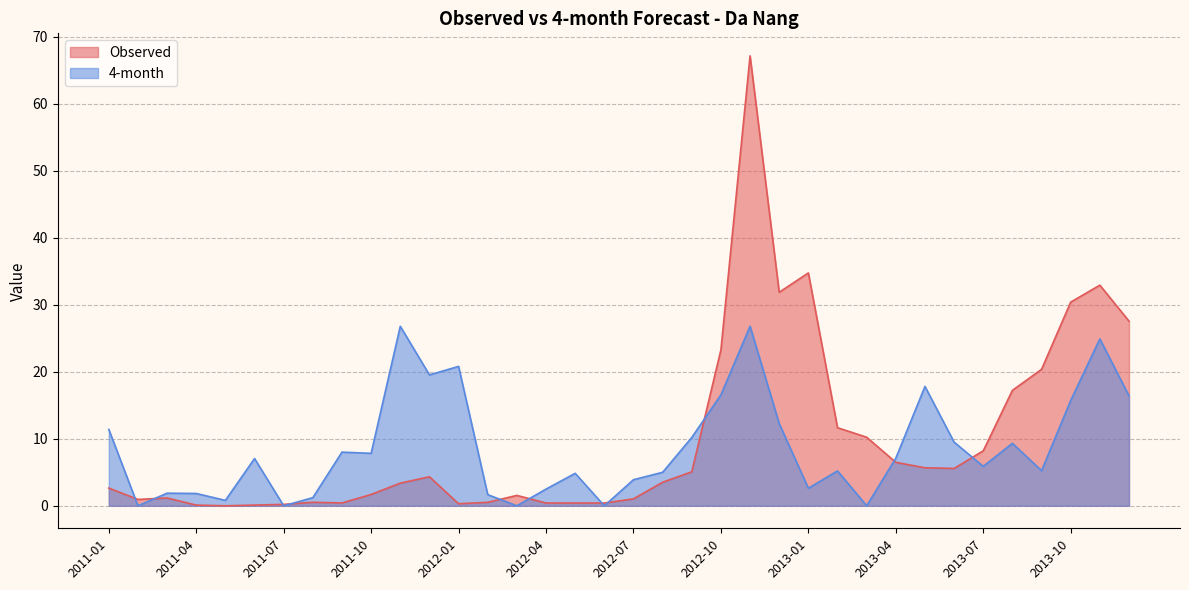

Rank the series by their maximum value, from lowest to highest.

4-month, Observed